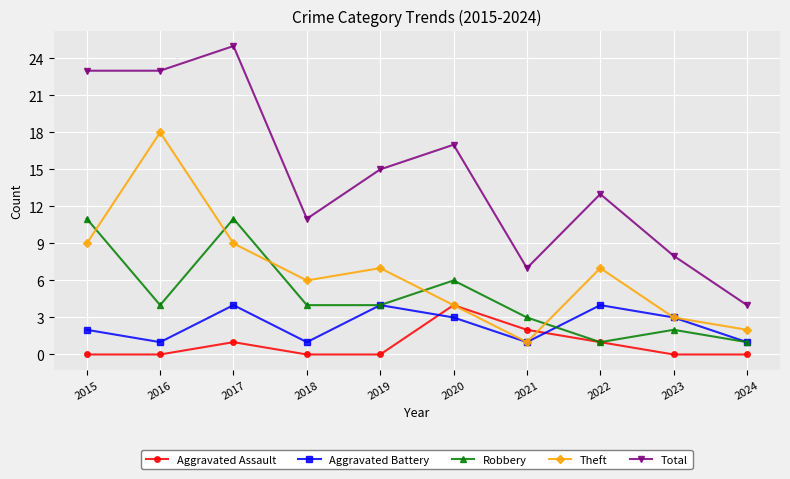

At which label is Aggravated Assault closest to 2?

2021